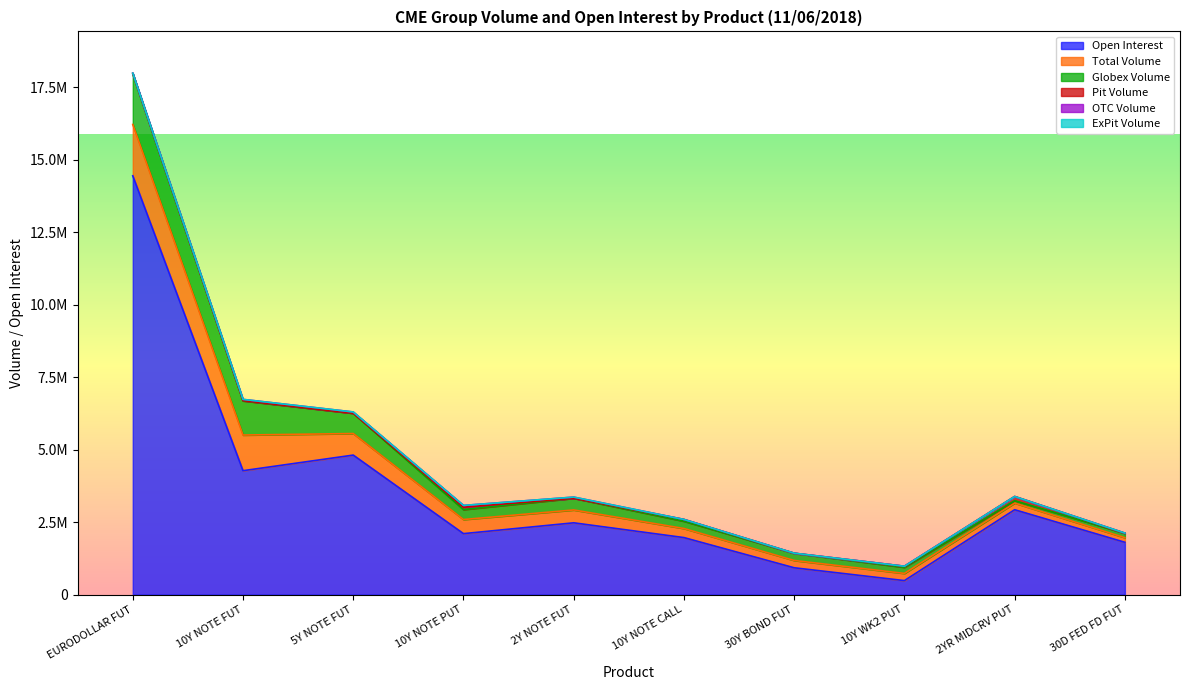

How many categories are shown in the chart?

10